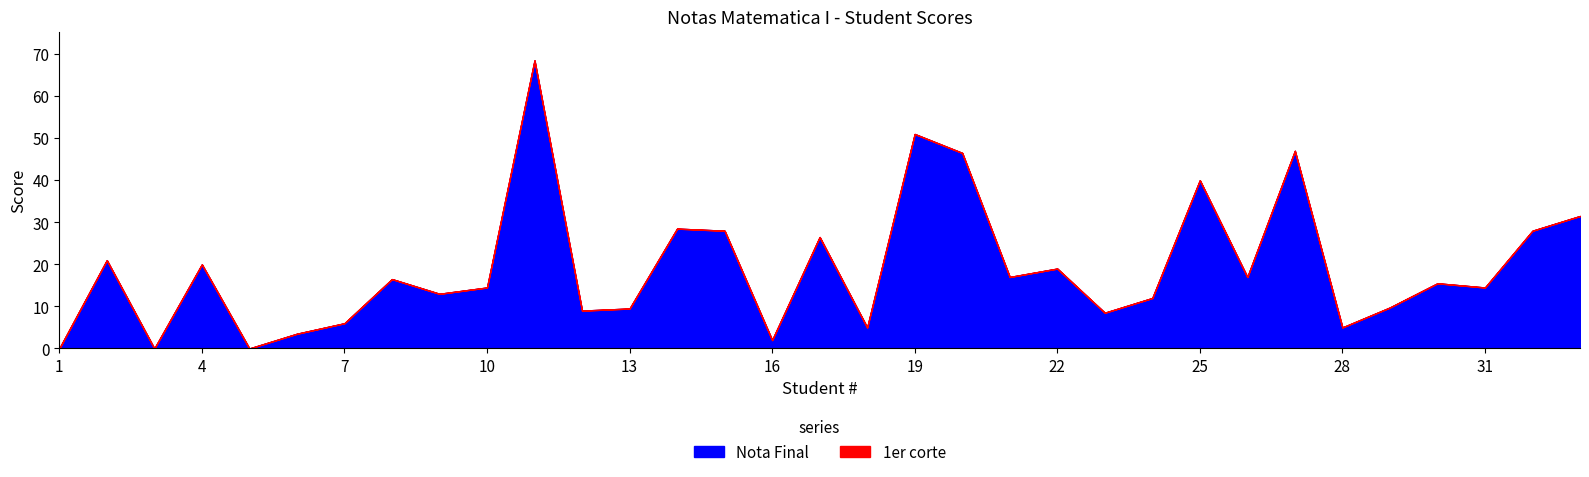

Count the number of categories in the chart.

33